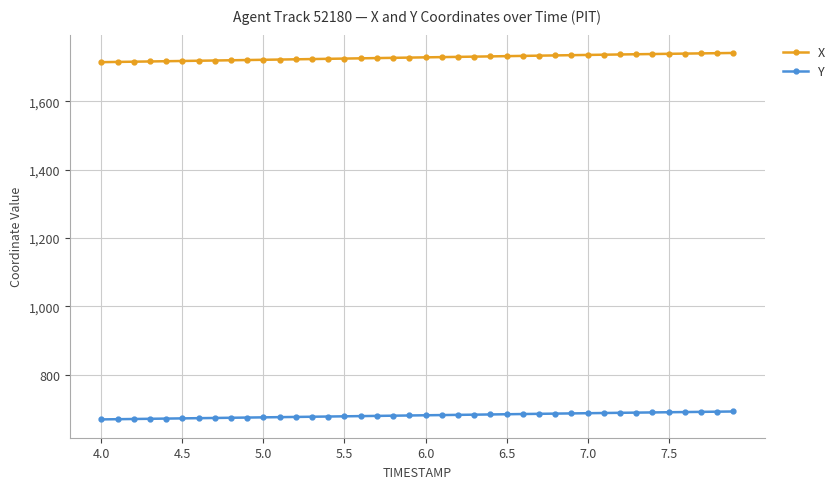

What is the minimum value shown in the chart?

669.7